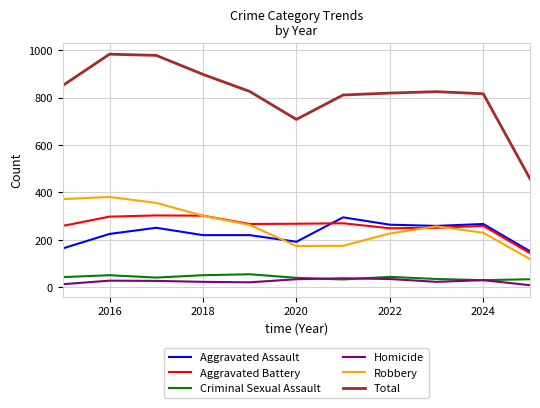

What is the lowest value of the Aggravated Battery series?

144